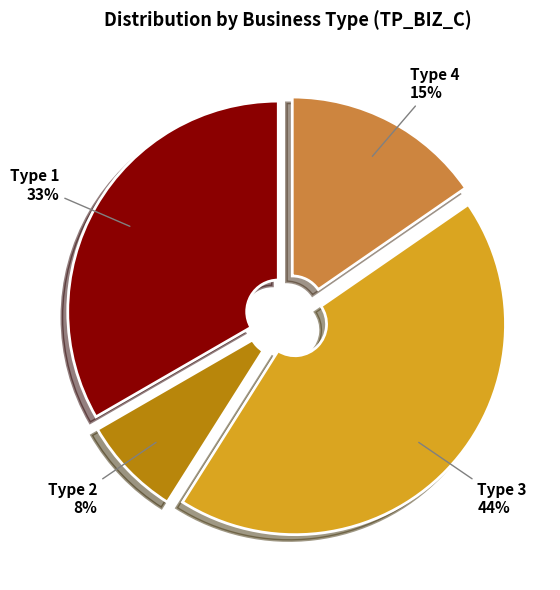

Is there any slice that represents more than half of the pie?

No